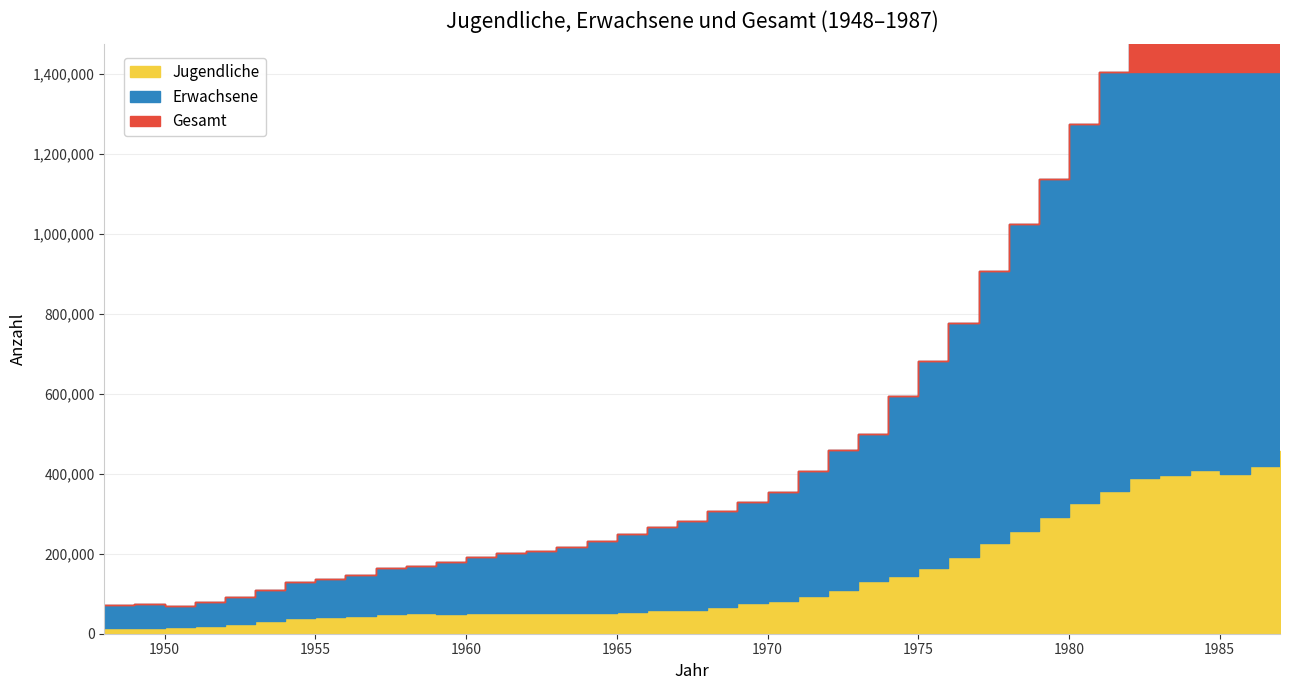

What are all the series names shown in the legend?

Jugendliche, Erwachsene, Gesamt